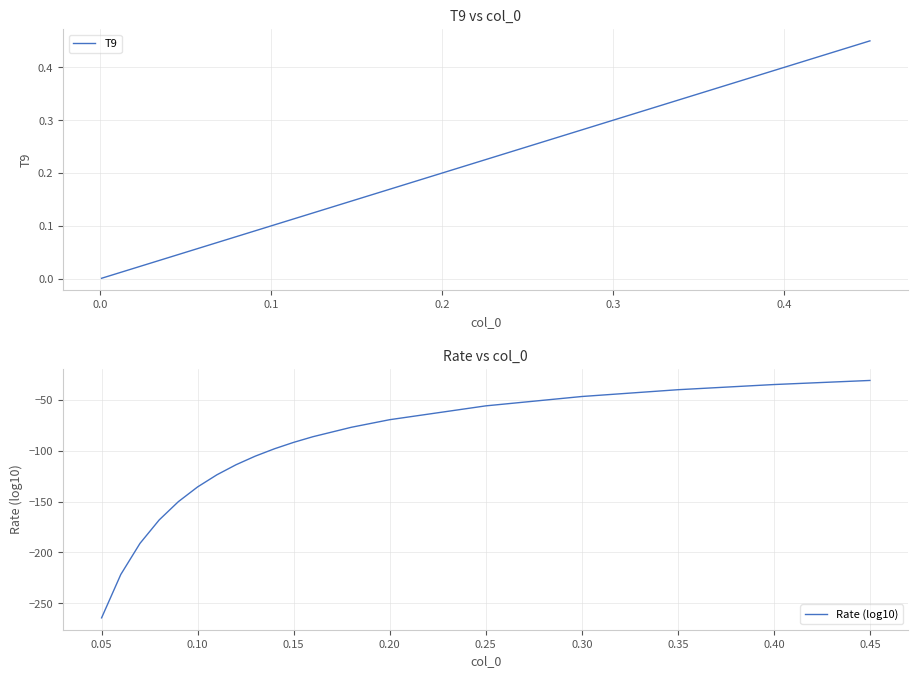

What are all the series names shown in the legend?

T9, Rate (log10)